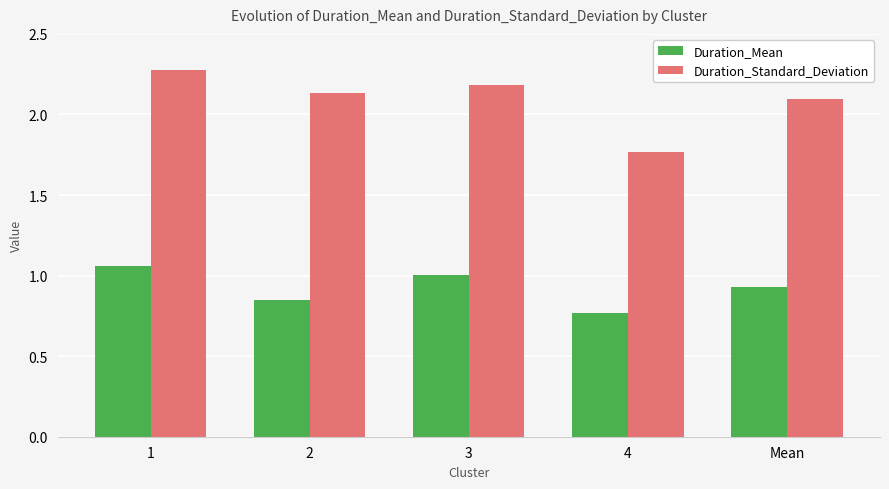

What is the highest value of the Duration_Standard_Deviation series?

2.3